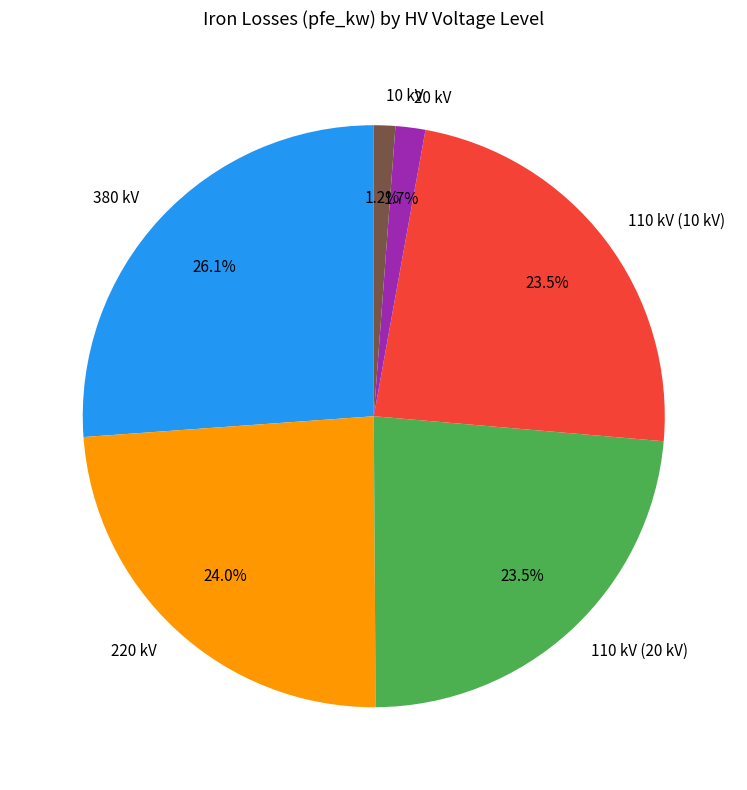

How many slices are in this pie chart?

6